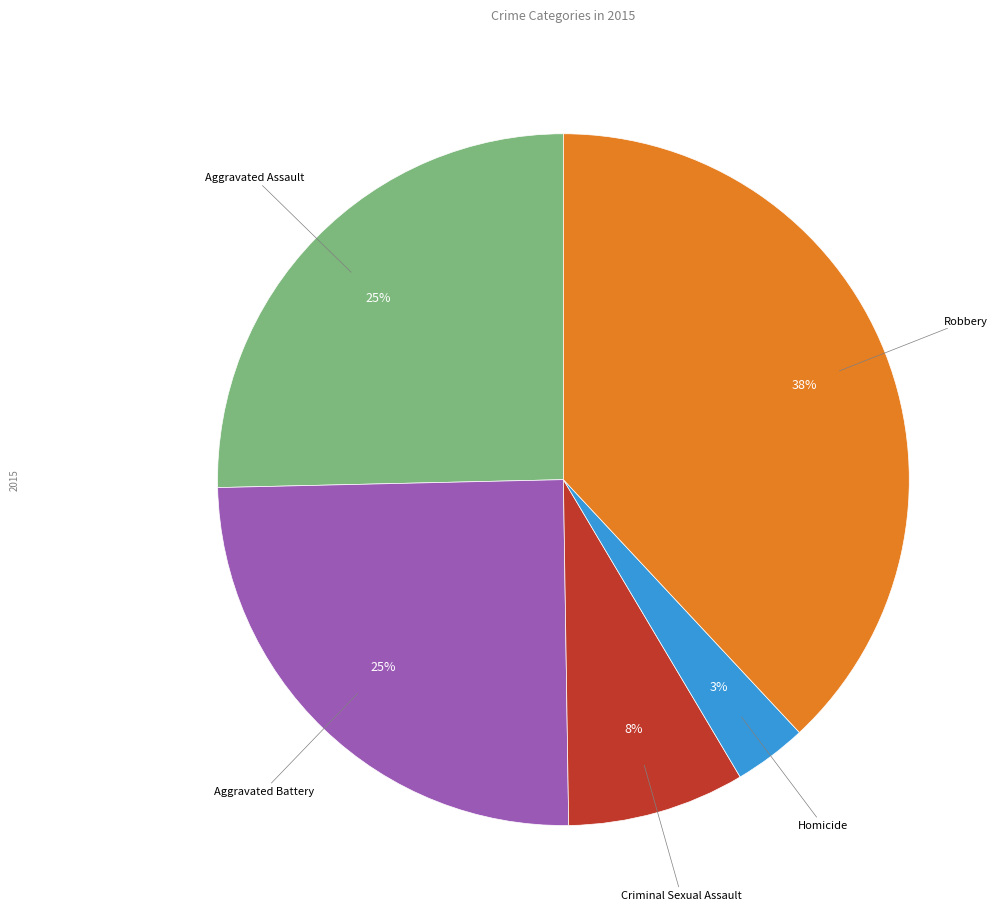

Does any single category account for the majority?

No